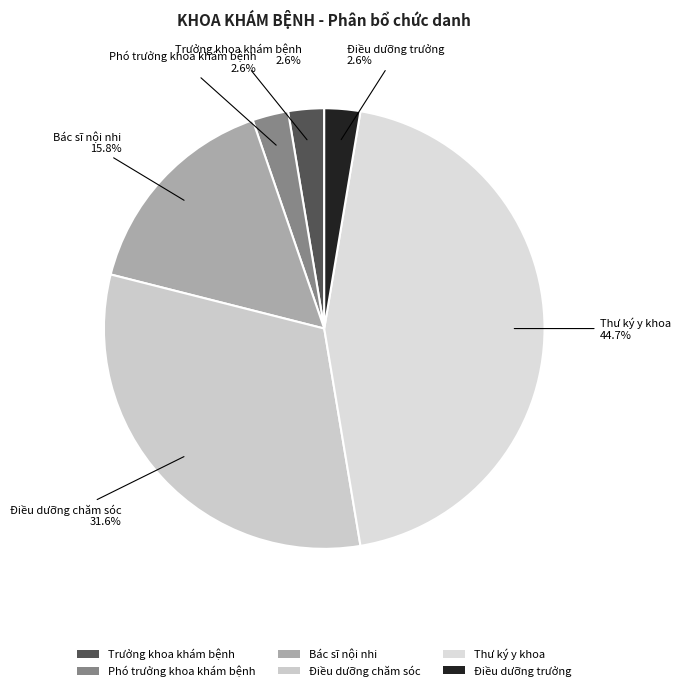

To the nearest percent, what percentage of the pie is Điều dưỡng trưởng?

3%